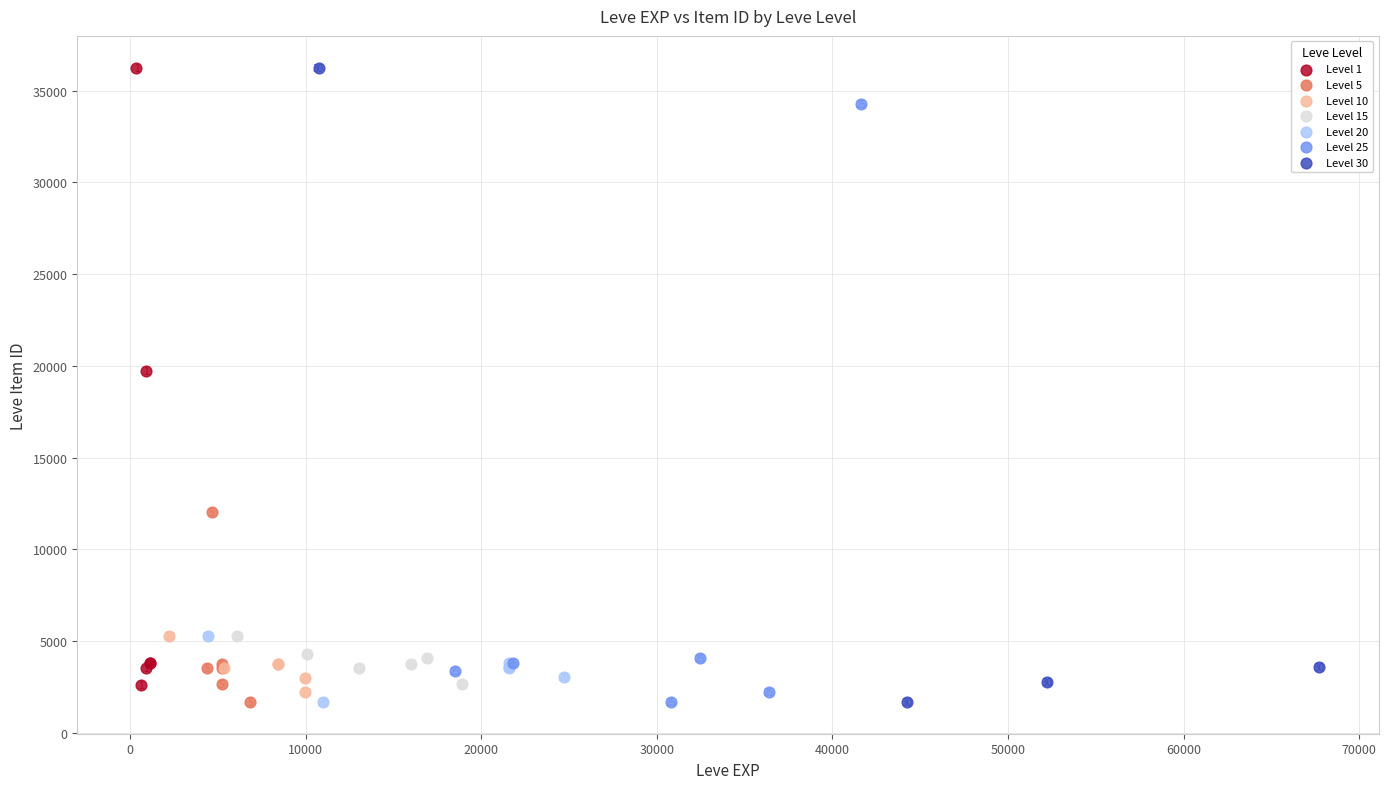

Which series contains the lowest Y value?

Level 5